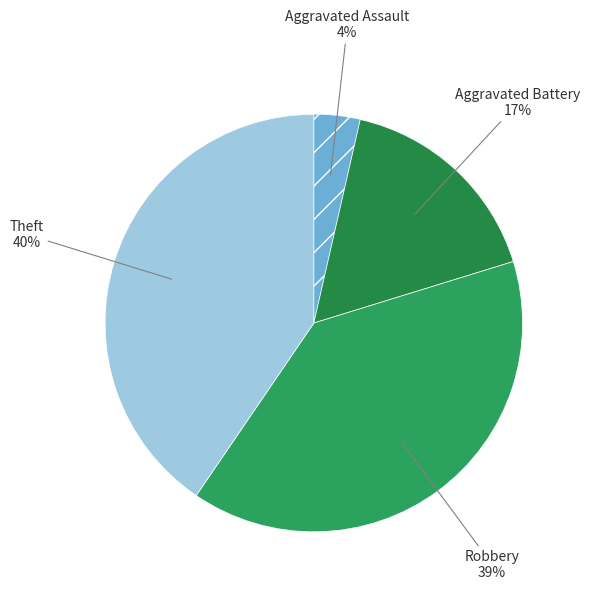

Is there a majority slice in this chart?

No